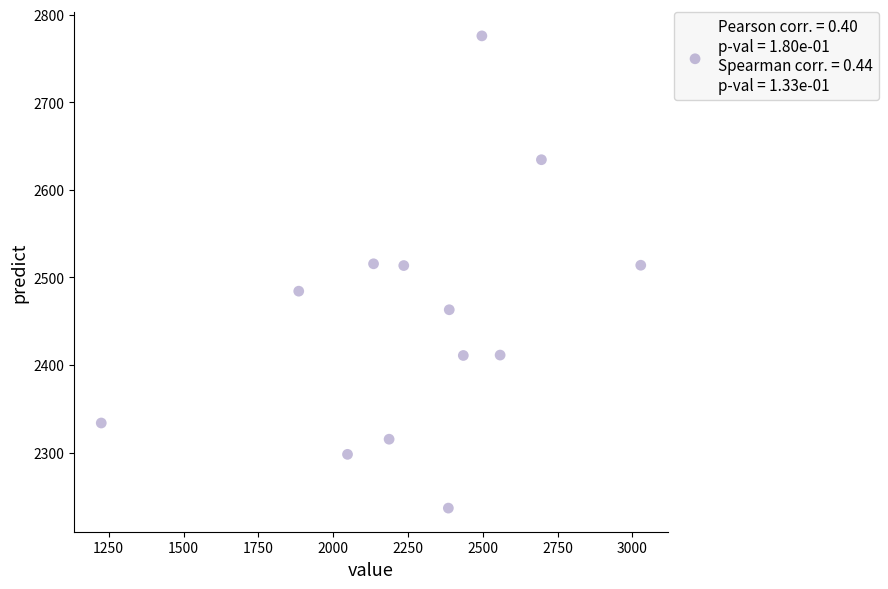

What is the range of X values (max minus min)?

1803.0